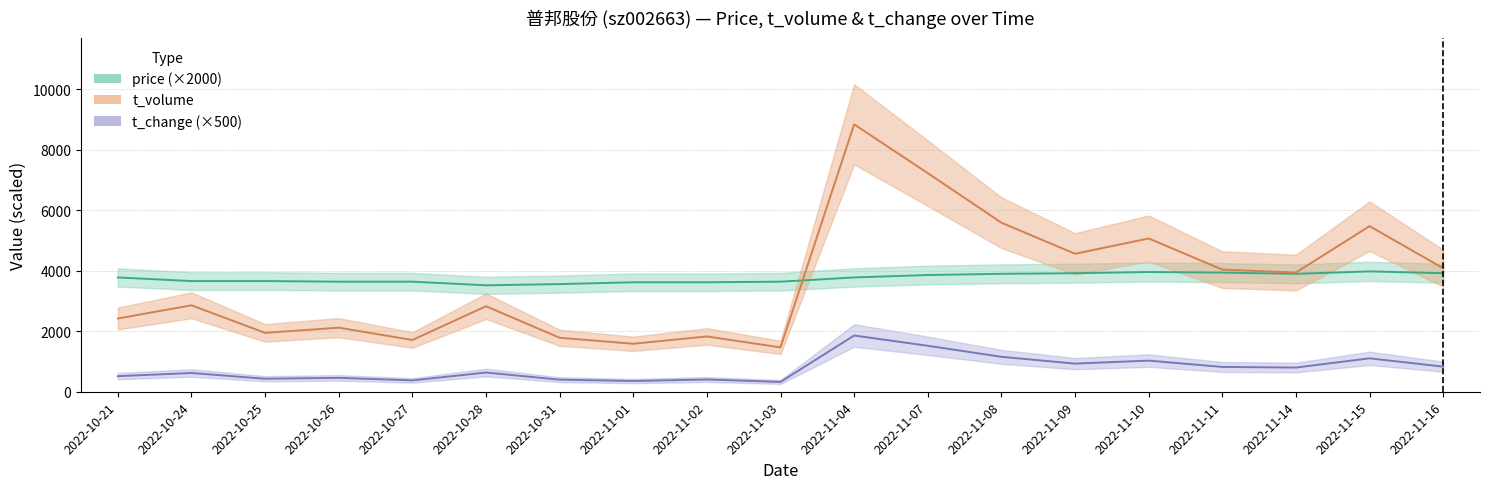

True or false: price has more than 0 interior local peaks.

True